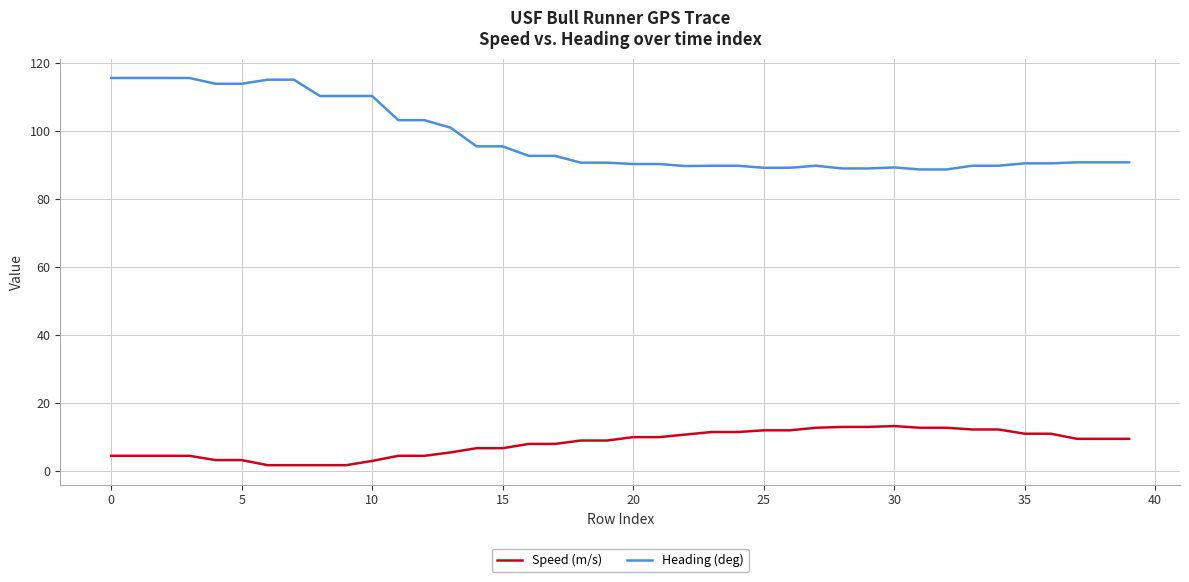

What is the greatest value displayed?

115.6